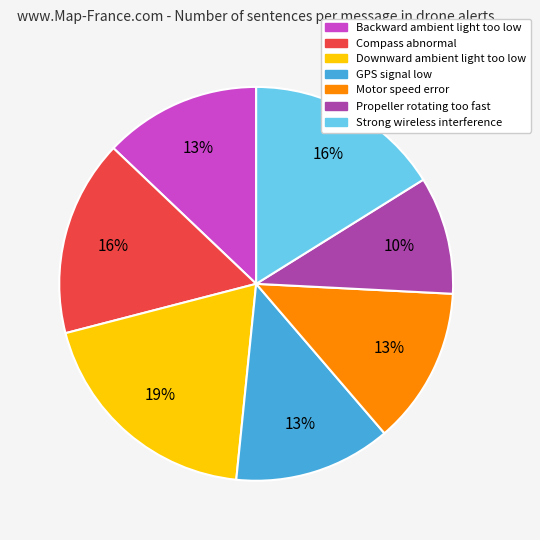

To the nearest percent, what is the difference between the Motor speed error and Downward ambient light too low slice percentages?

6%